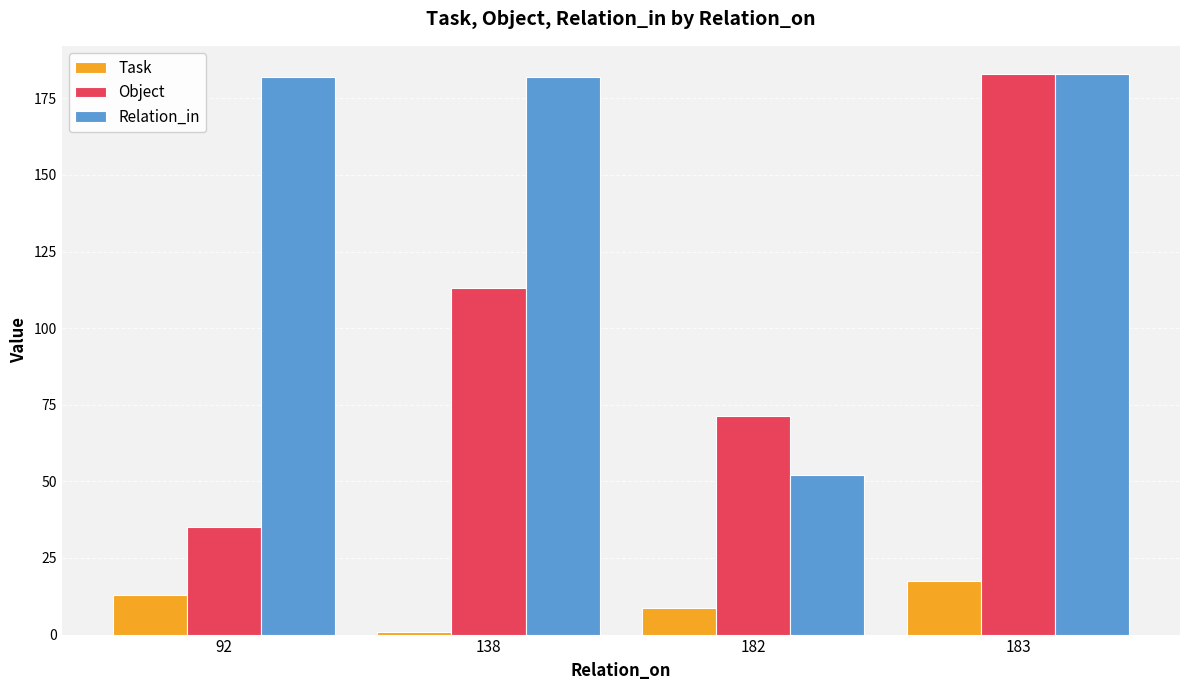

Reading left to right, list all the values displayed in this chart.

Task: 13.0	1.0	8.7	17.5
Object: 35.0	113.0	71.3	183.0
Relation_in: 182.0	182.0	52.2	183.0